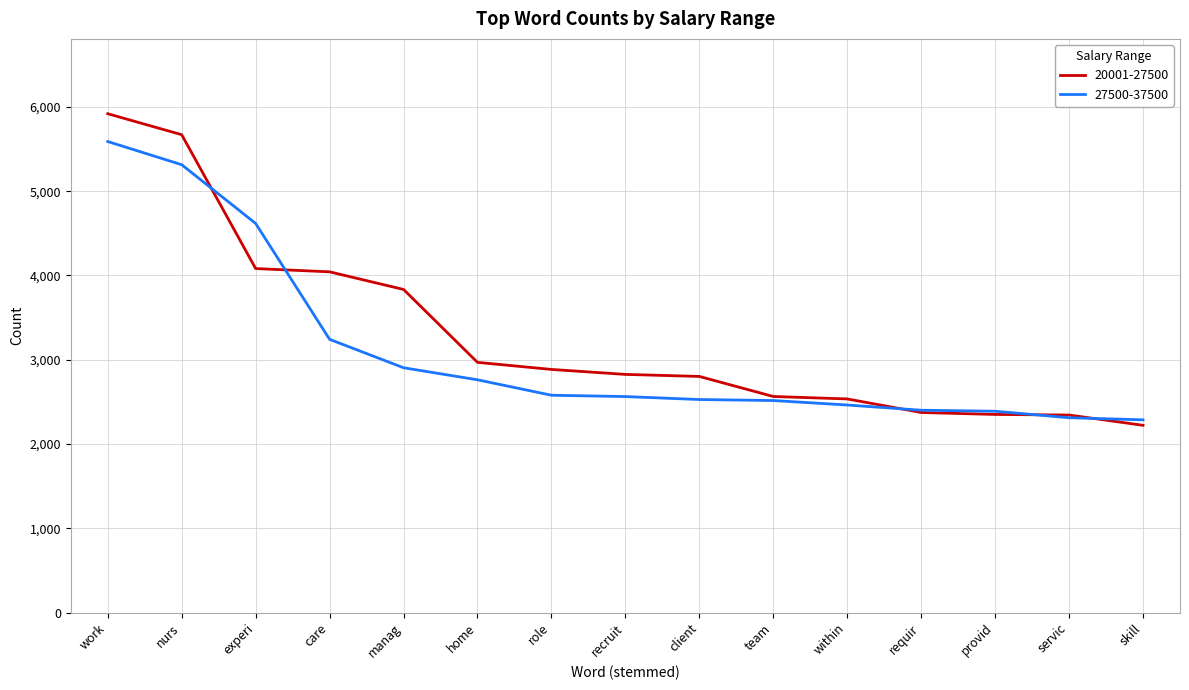

Is it true that 27500-37500 equals 4649 at home?

False